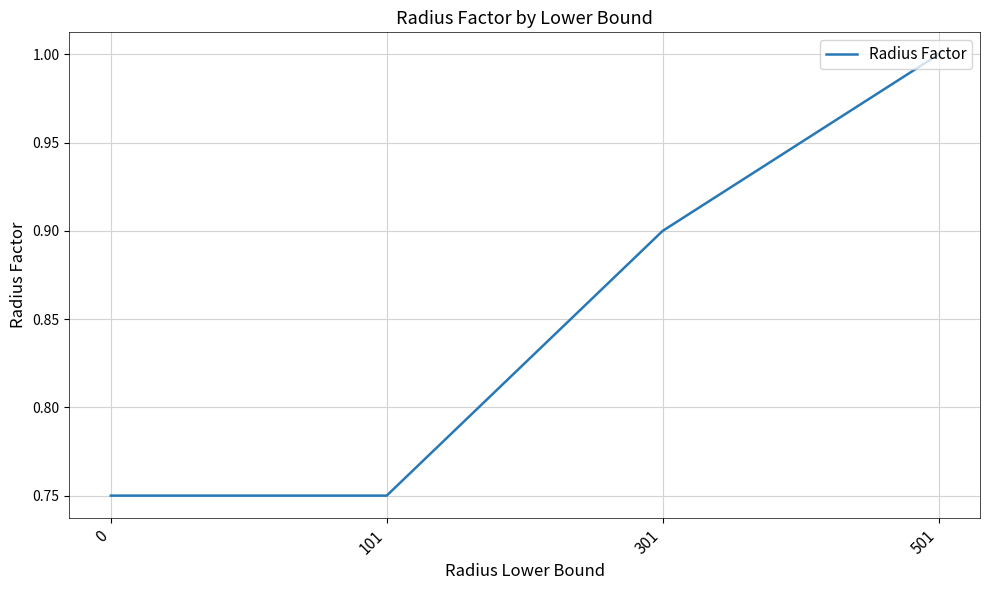

How many lines are shown in the chart?

1